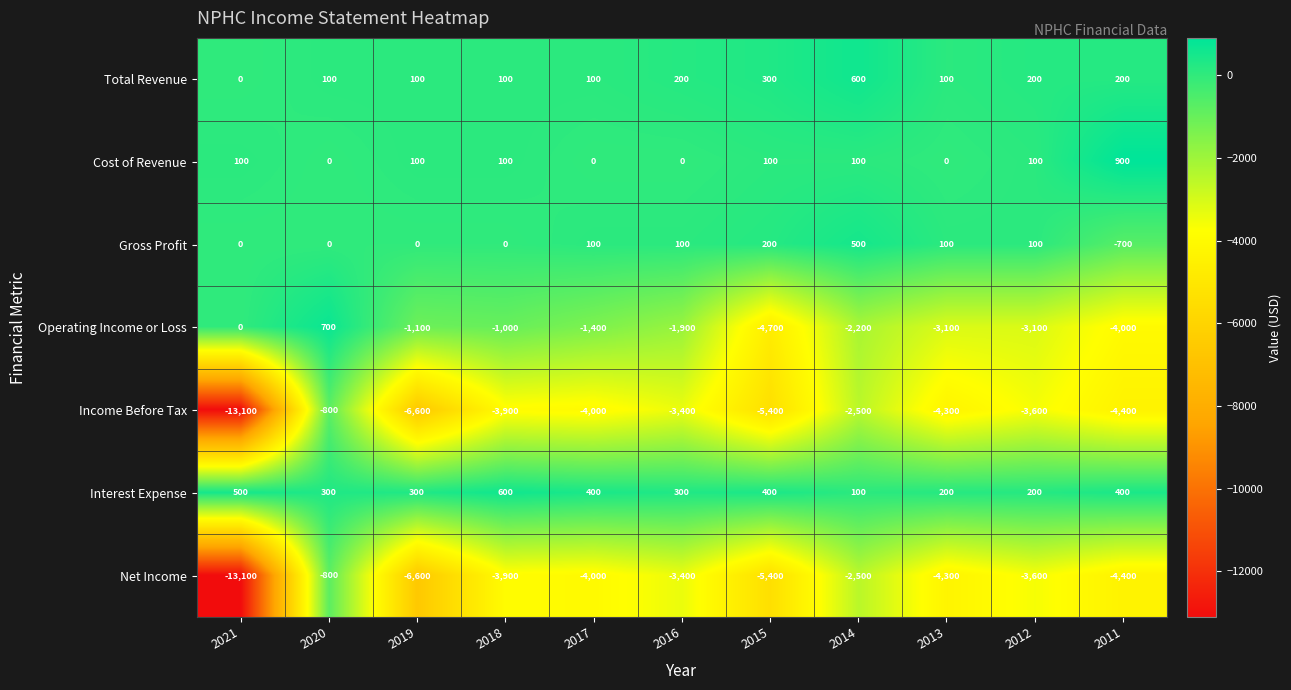

At which category is the sum across all series the highest?

2020